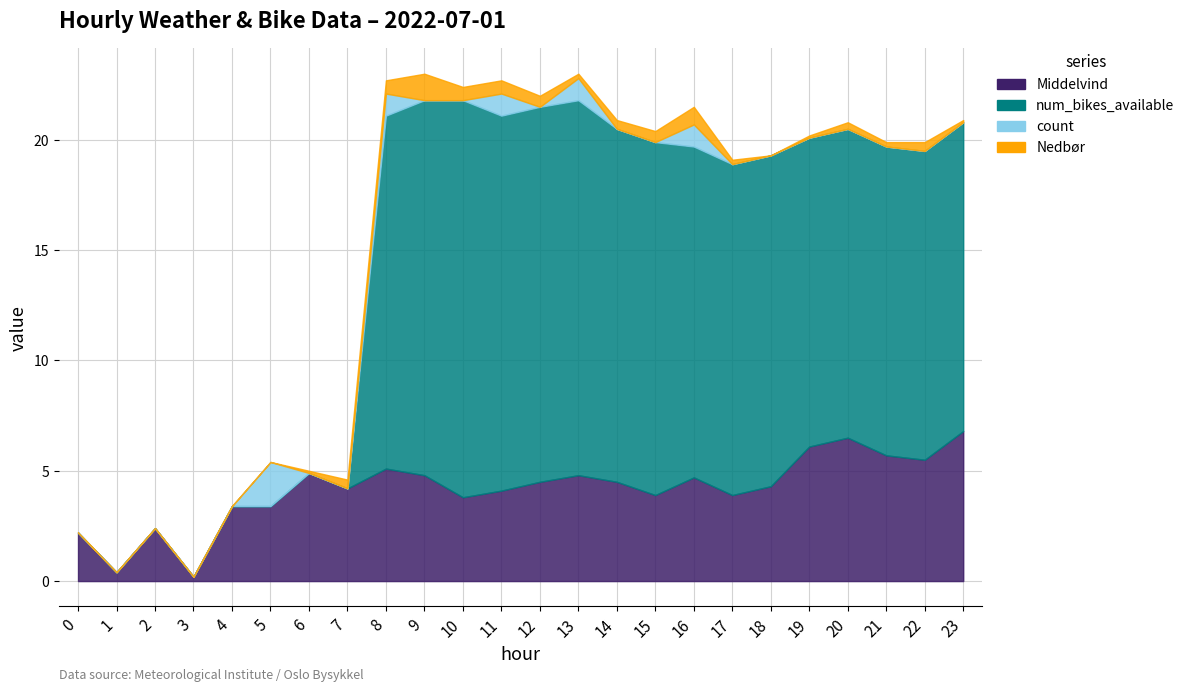

The count series shows 1.4 at 1. True or false?

False